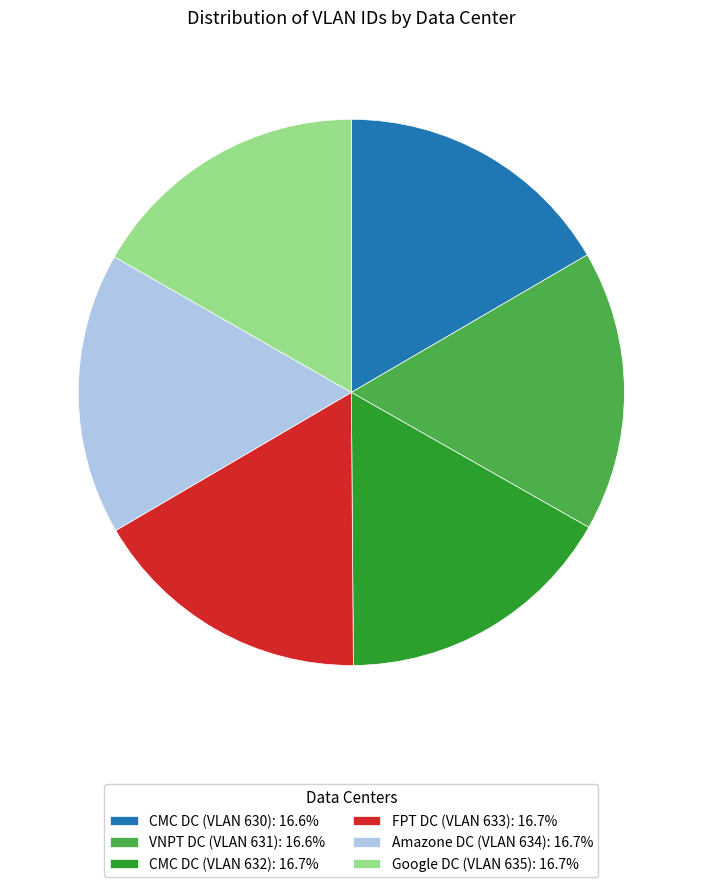

Approximately how many times larger is the value at Amazone DC (VLAN 634) compared to VNPT DC (VLAN 631)?

1.0